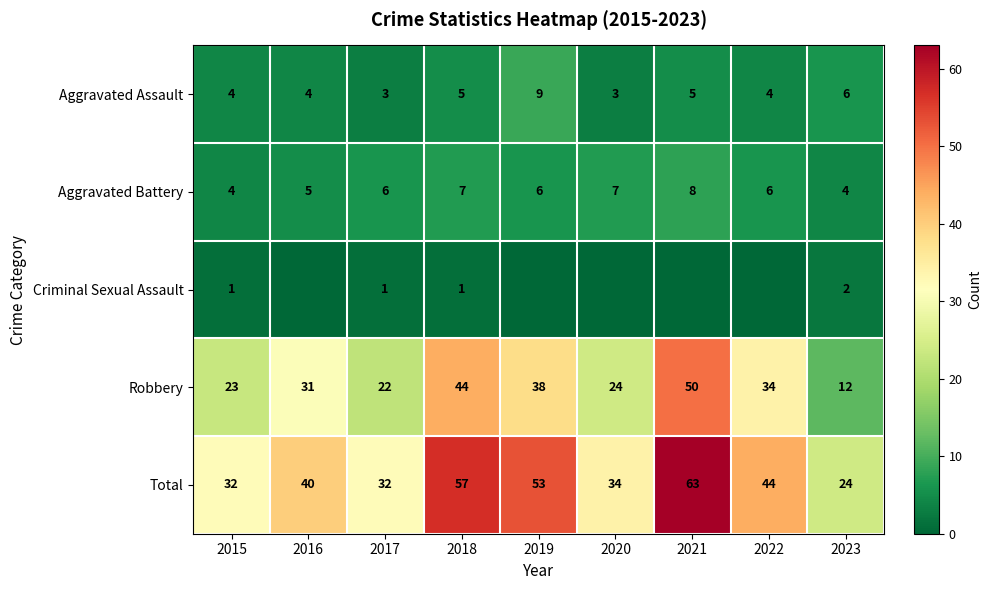

What is the average value of the Robbery series?

31